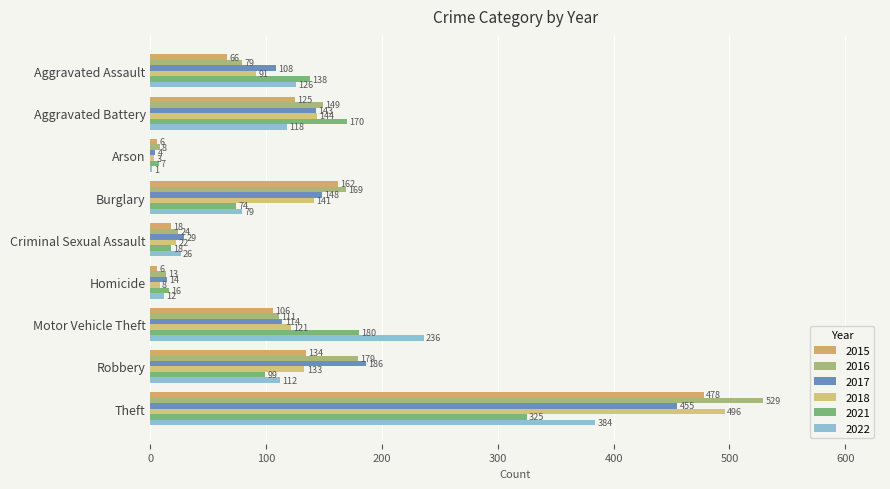

List the labels in order of 2022 value, smallest first.

Arson, Homicide, Criminal Sexual Assault, Burglary, Robbery, Aggravated Battery, Aggravated Assault, Motor Vehicle Theft, Theft